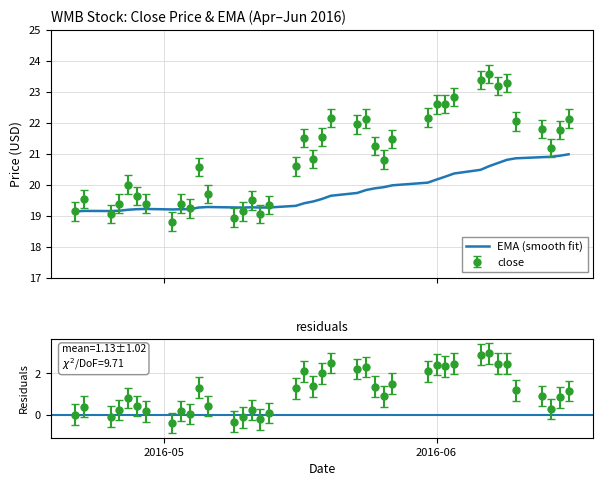

The value of ema at 2016-06-08 is 11.8. True or false?

False